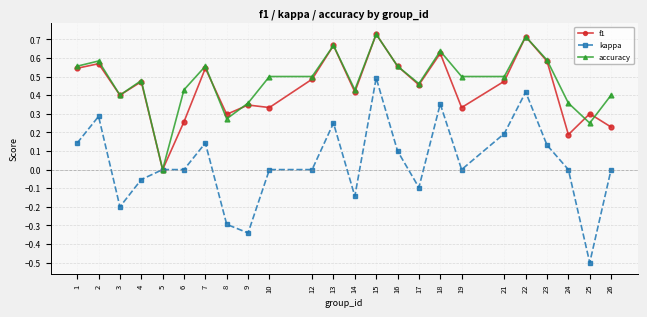

At which label does kappa reach its minimum?

25